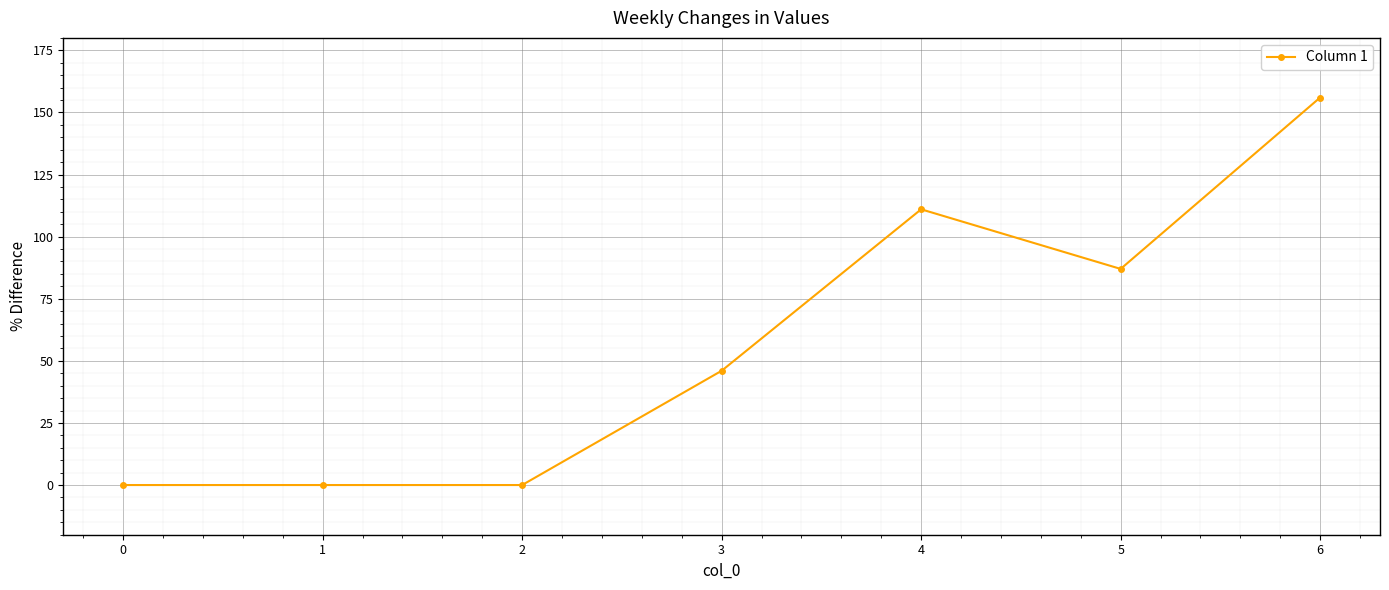

What is the change in value from 3 to 5?

+41